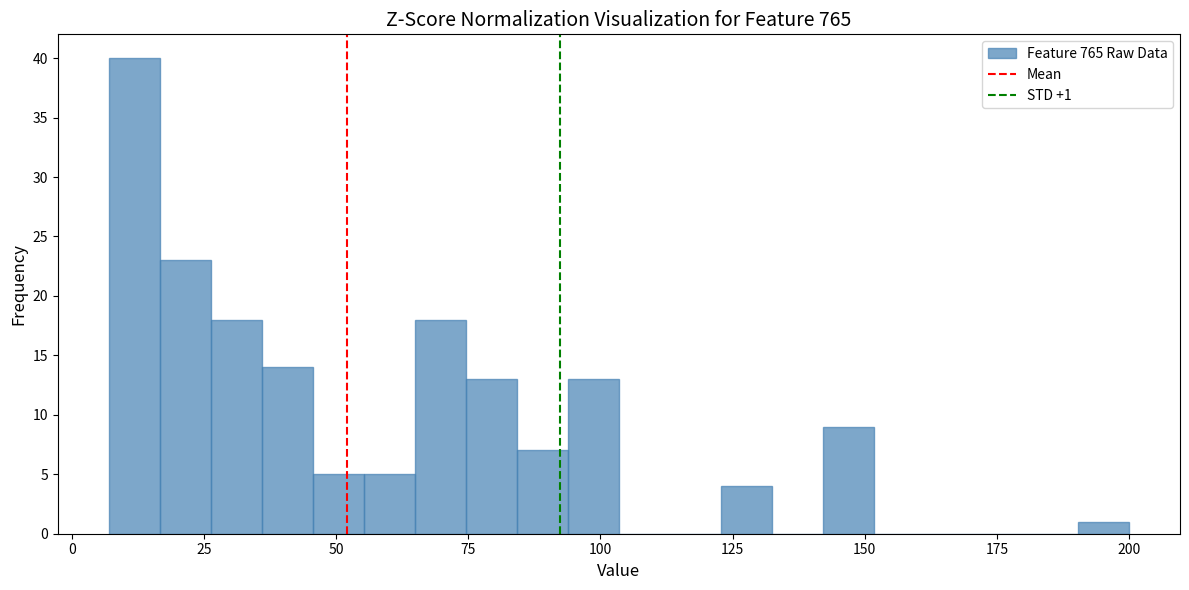

Around what value on the x-axis is the tallest bar? Give the approximate position of its centre, as read against the axis.

10